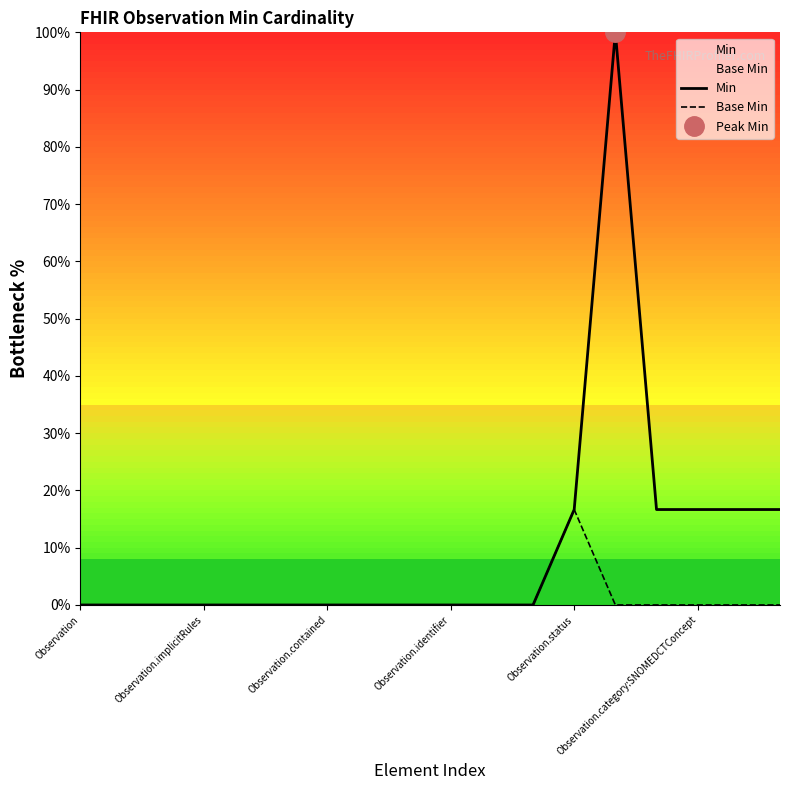

What is the difference between the highest and lowest values at Observation.category:SNOMEDCTConcept?

16.7